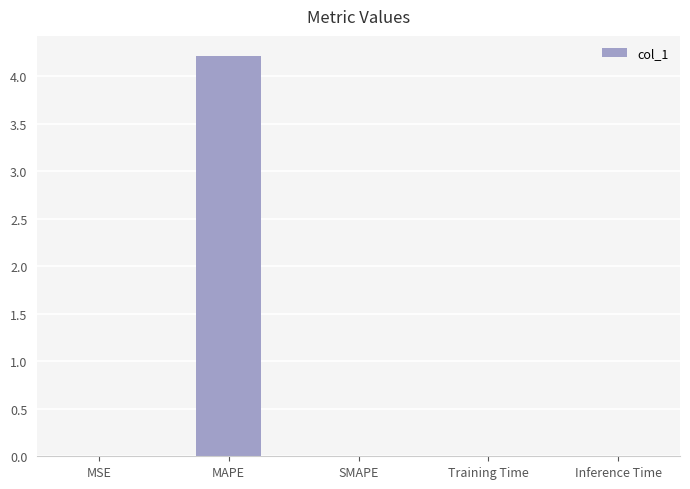

True or false: the data shows 1.0 at MAPE.

False